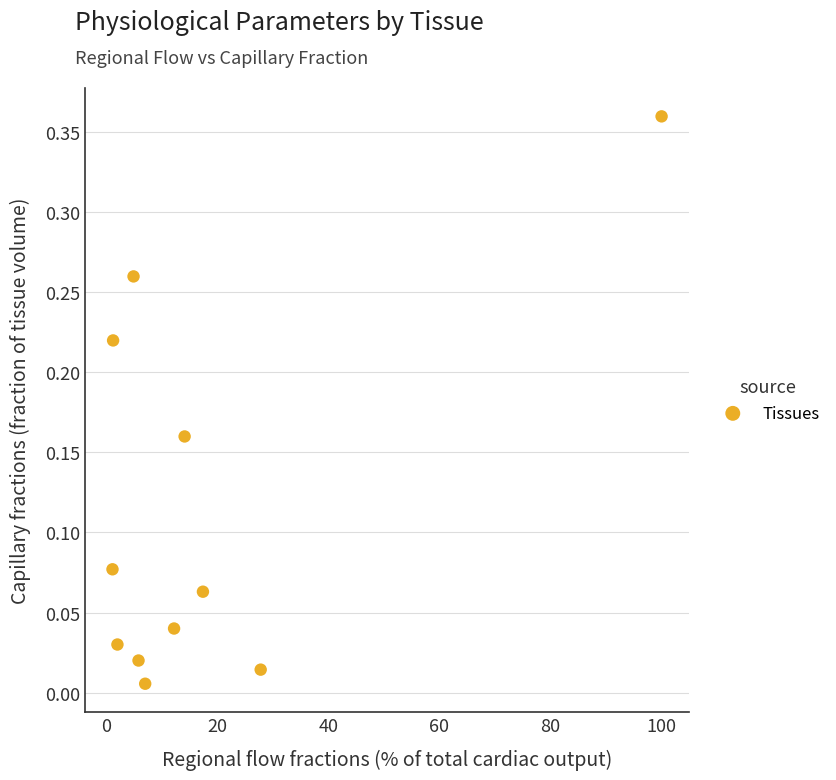

What is the range of X values (max minus min)?

98.9